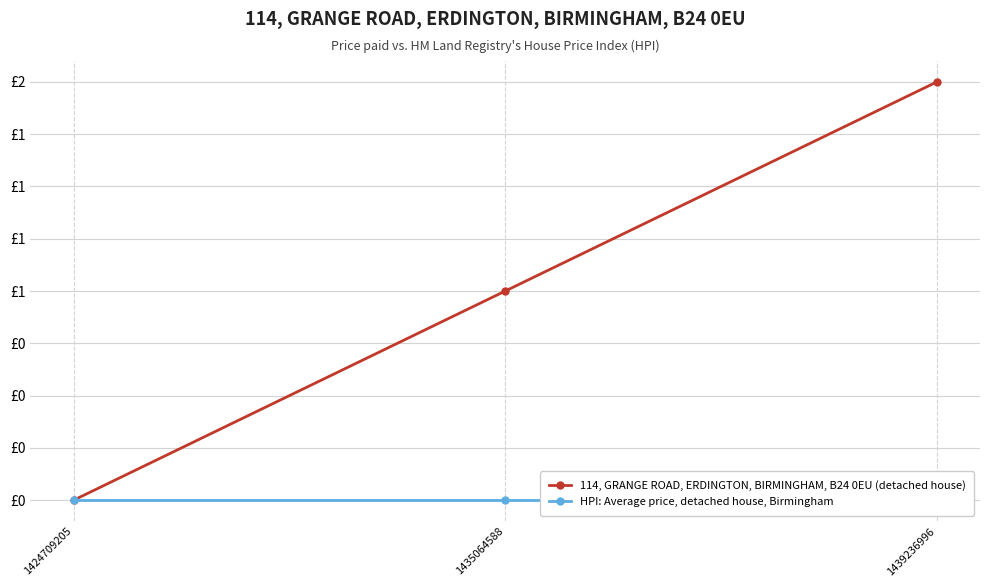

Rank the series by their average value, from highest to lowest.

114, GRANGE ROAD, ERDINGTON, BIRMINGHAM, B24 0EU (detached house), HPI: Average price, detached house, Birmingham